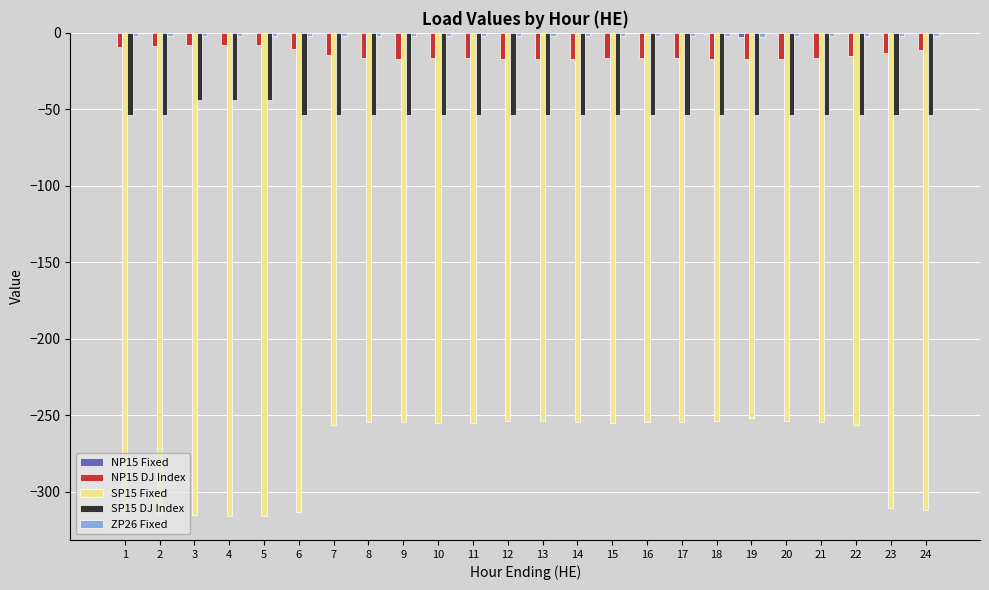

True or false: NP15 DJ Index has a value of -16.5 at 15.

True